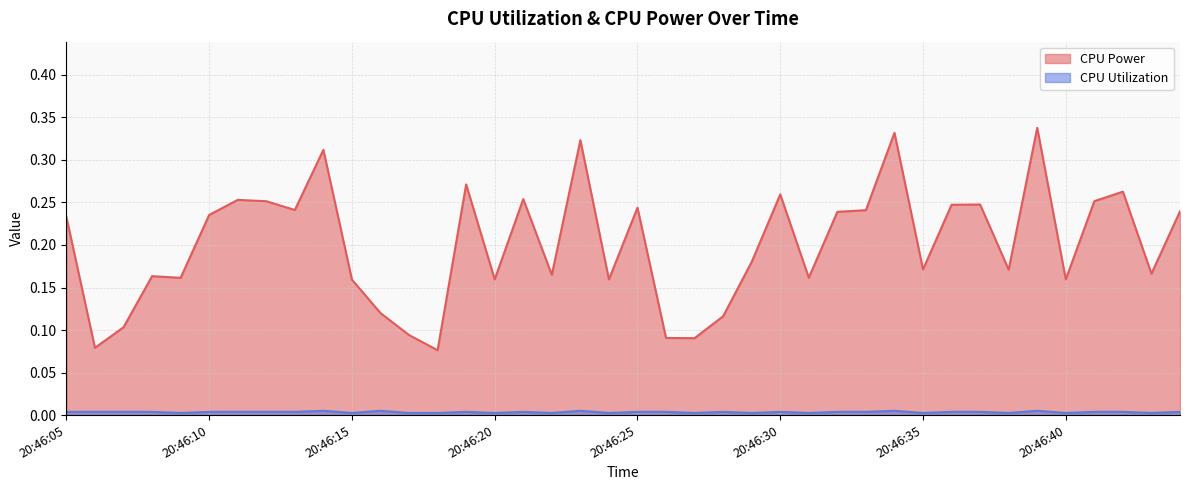

What is the value of the CPU Power point at the 35th from the left?

0.3